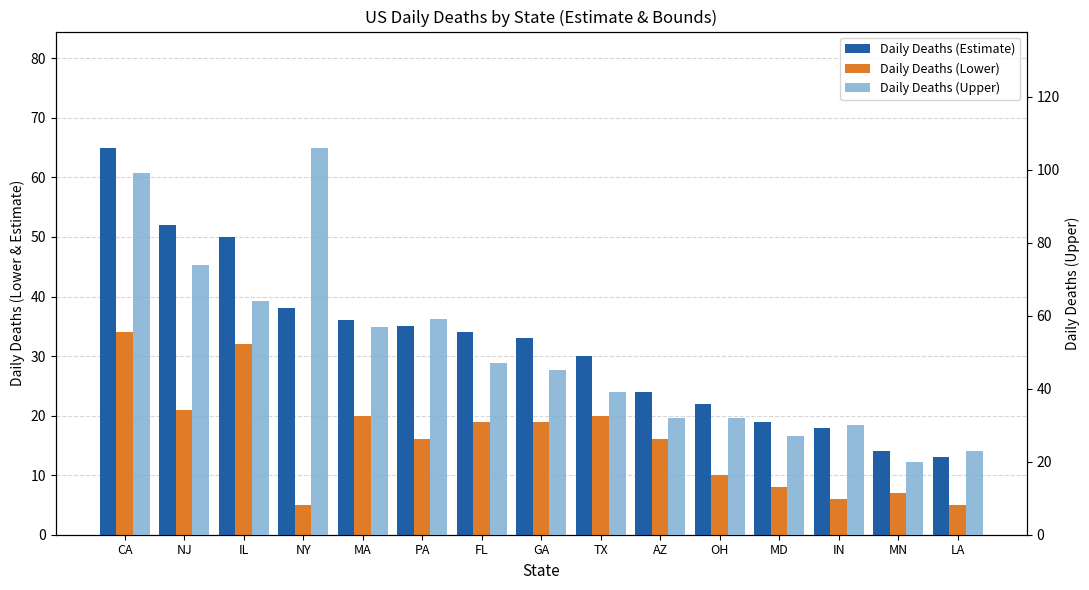

Reading right to left, extract all data points from this chart.

Daily Deaths (Estimate): 13	14	18	19	22	24	30	33	34	35	36	38	50	52	65
Daily Deaths (Lower): 5	7	6	8	10	16	20	19	19	16	20	5	32	21	34
Daily Deaths (Upper): 23	20	30	27	32	32	39	45	47	59	57	106	64	74	99